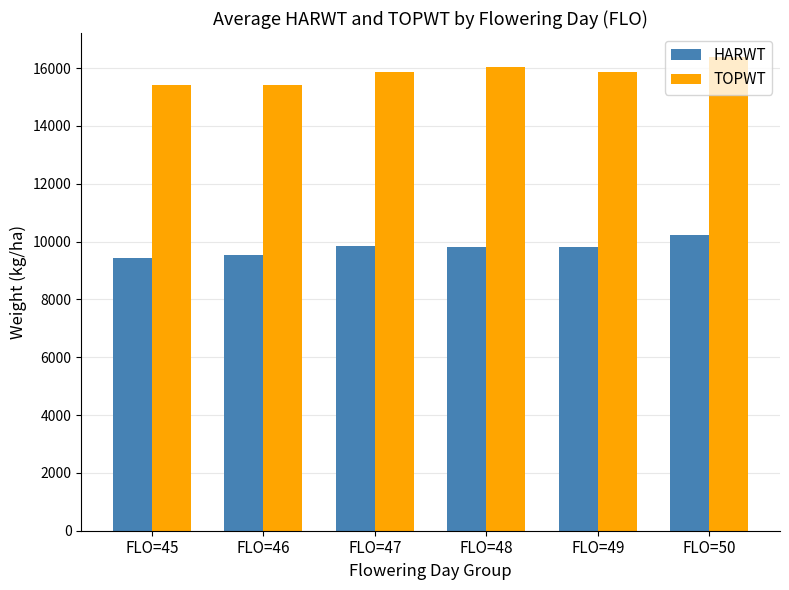

Rank the series by their maximum value, from highest to lowest.

TOPWT, HARWT